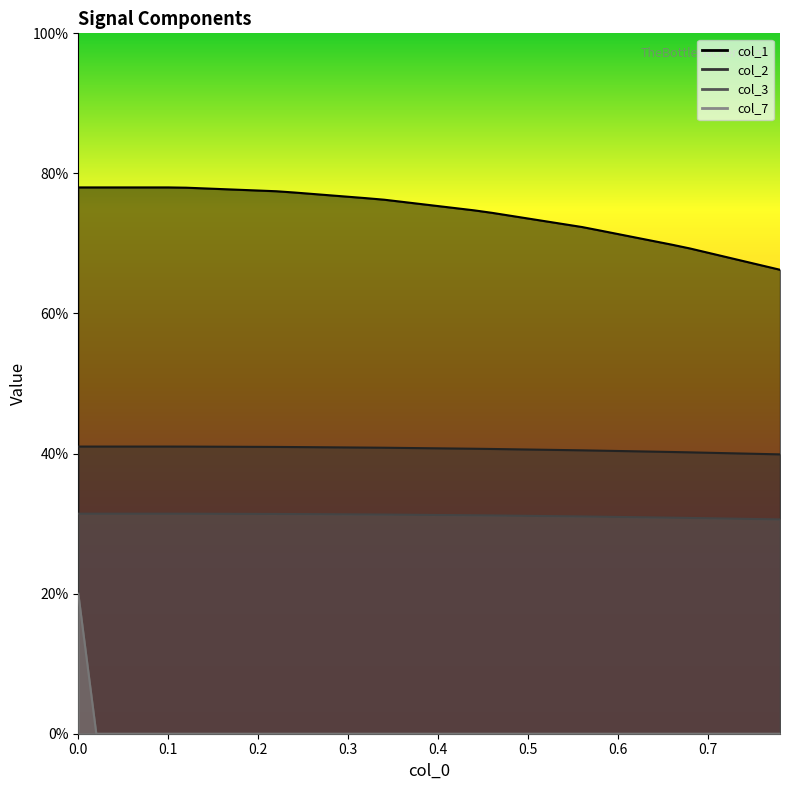

What is the sum of all col_1 values?

297.2